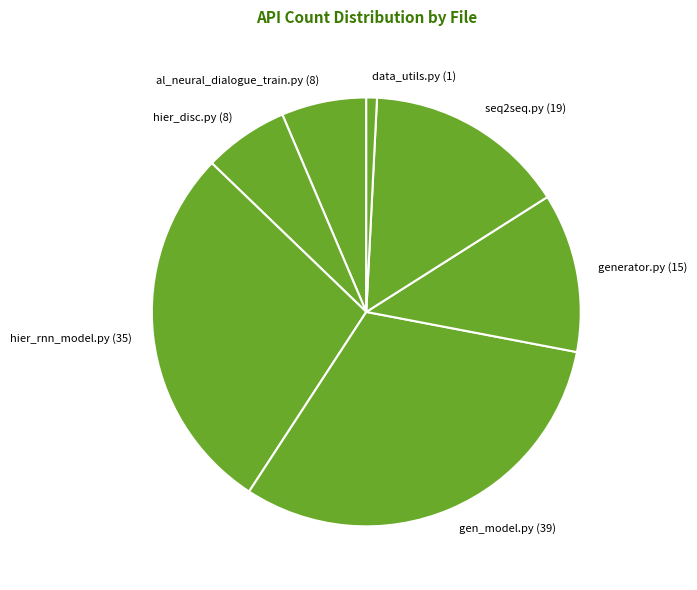

What is the ratio of the value at hier_disc.py (8) to the value at generator.py (15)?

0.5